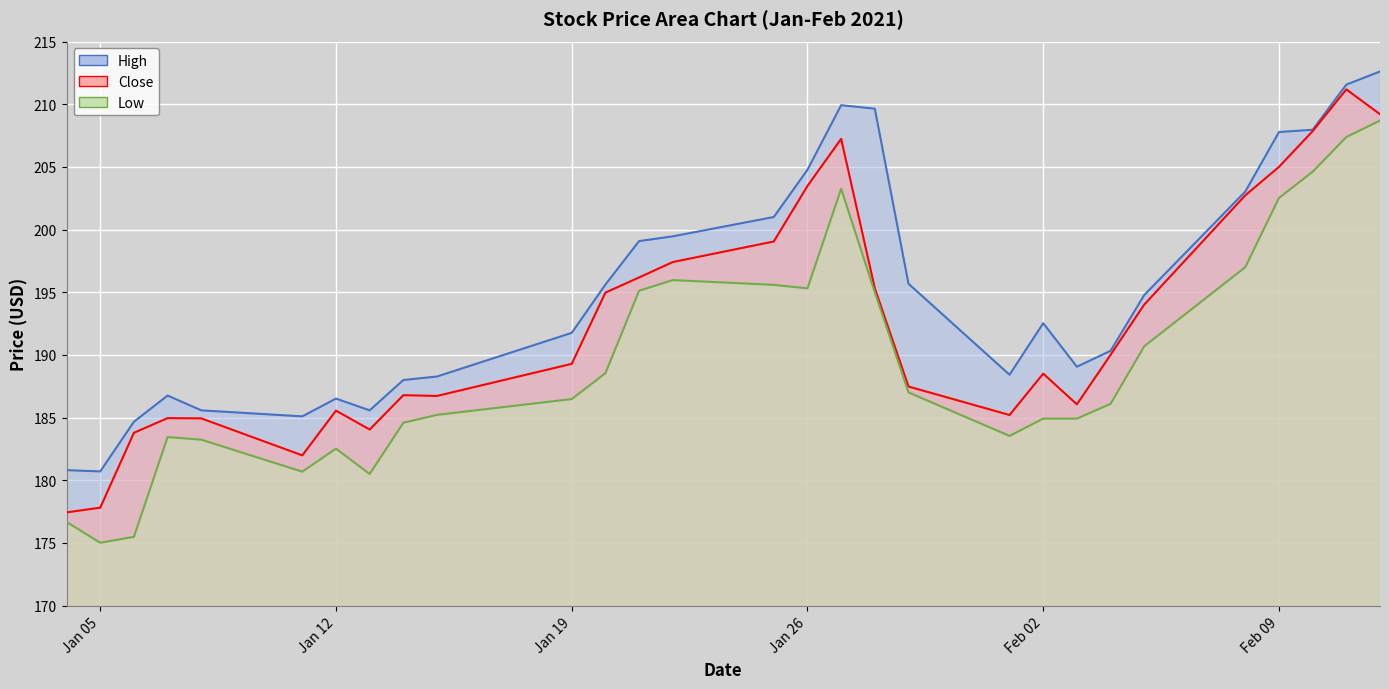

What is the sum of the Low values at 2021-01-13 and 2021-02-01?

364.0